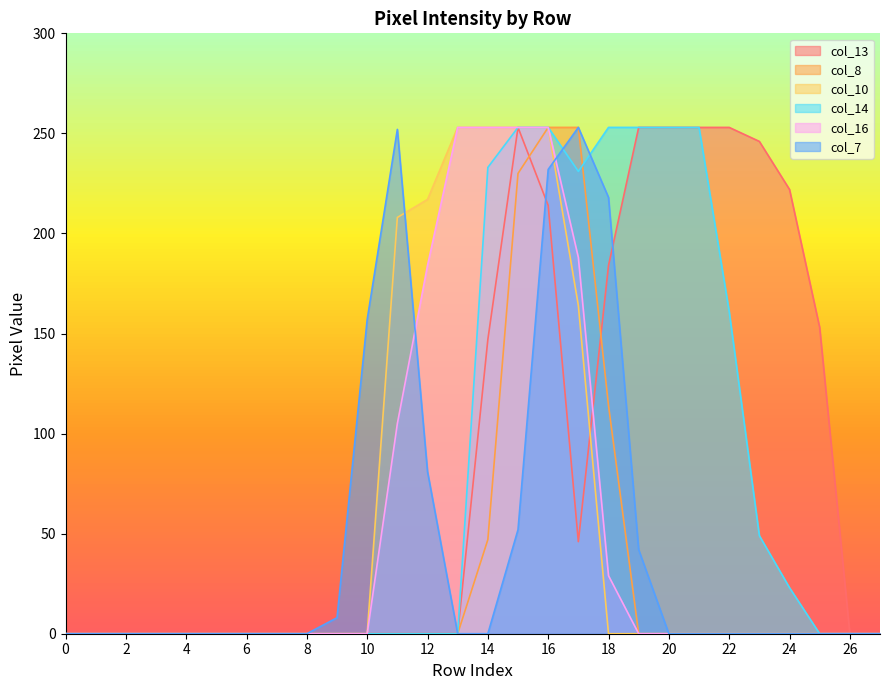

Reading left to right, transcribe all the data shown in this chart.

col_13: 0	0	0	0	0	0	0	0	0	0	0	0	0	0	147	253	214	46	184	253	253	253	253	246	222	153	0	0
col_8: 0	0	0	0	0	0	0	0	0	0	0	0	0	0	47	230	253	253	114	0	0	0	0	0	0	0	0	0
col_10: 0	0	0	0	0	0	0	0	0	0	0	208	217	253	253	253	253	164	0	0	0	0	0	0	0	0	0	0
col_14: 0	0	0	0	0	0	0	0	0	0	0	0	0	0	233	253	253	231	253	253	253	253	161	49	23	0	0	0
col_16: 0	0	0	0	0	0	0	0	0	0	0	105	184	253	253	253	253	188	29	0	0	0	0	0	0	0	0	0
col_7: 0	0	0	0	0	0	0	0	0	8	157	252	81	0	0	52	232	253	218	42	0	0	0	0	0	0	0	0